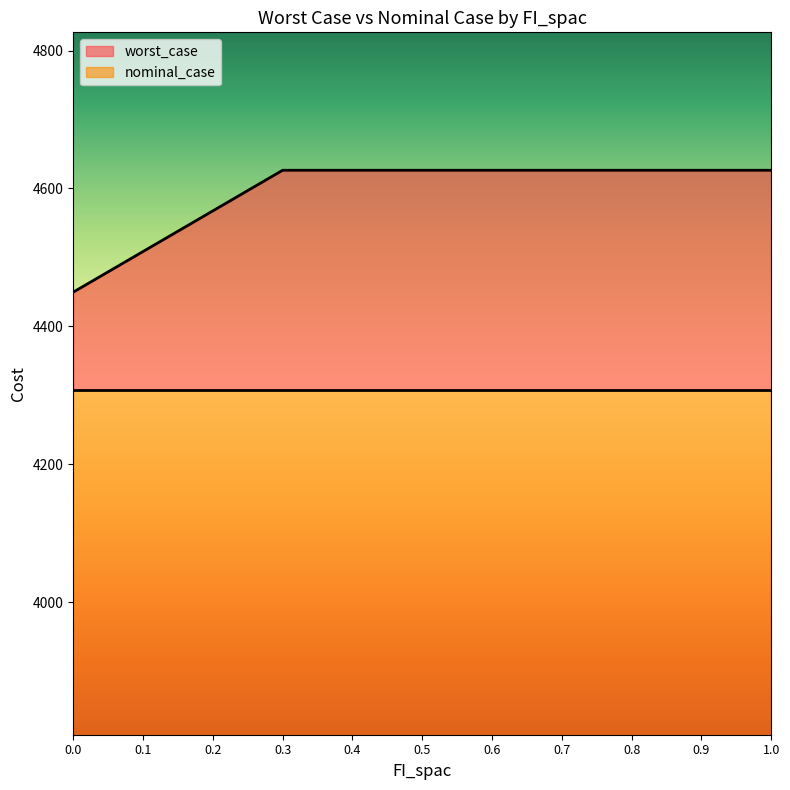

What is the ratio of the value at 0.4 to the value at 0.0?

1.0